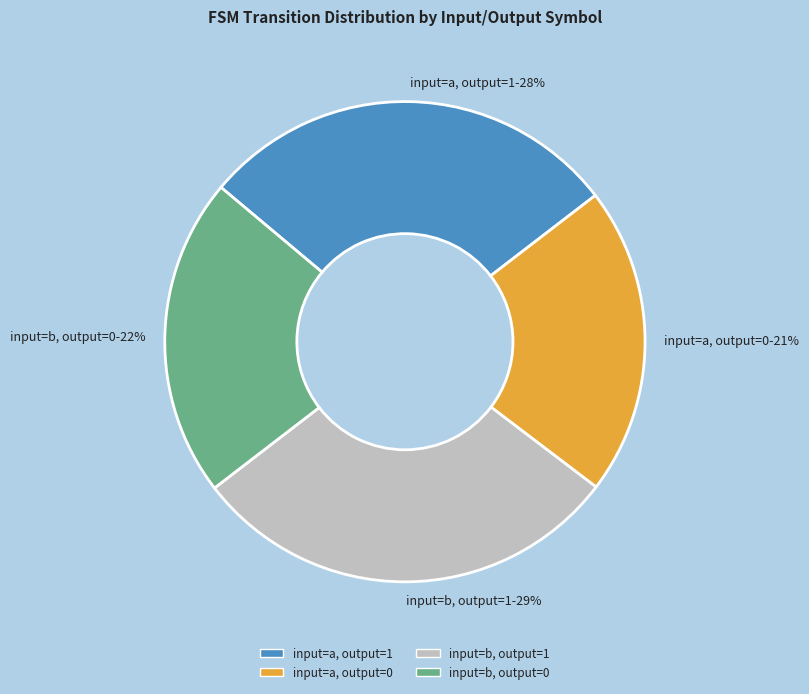

The input=a, output=1 slice represents 28% of the pie. True or false?

True